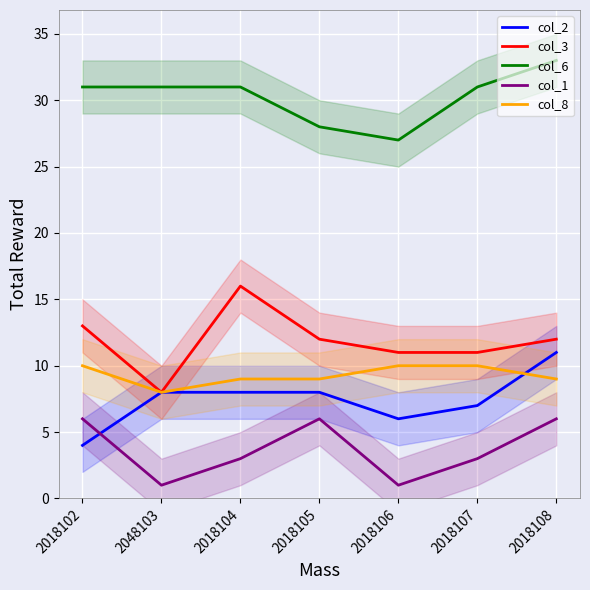

The value of col_1 at 2018108 is 6. True or false?

True